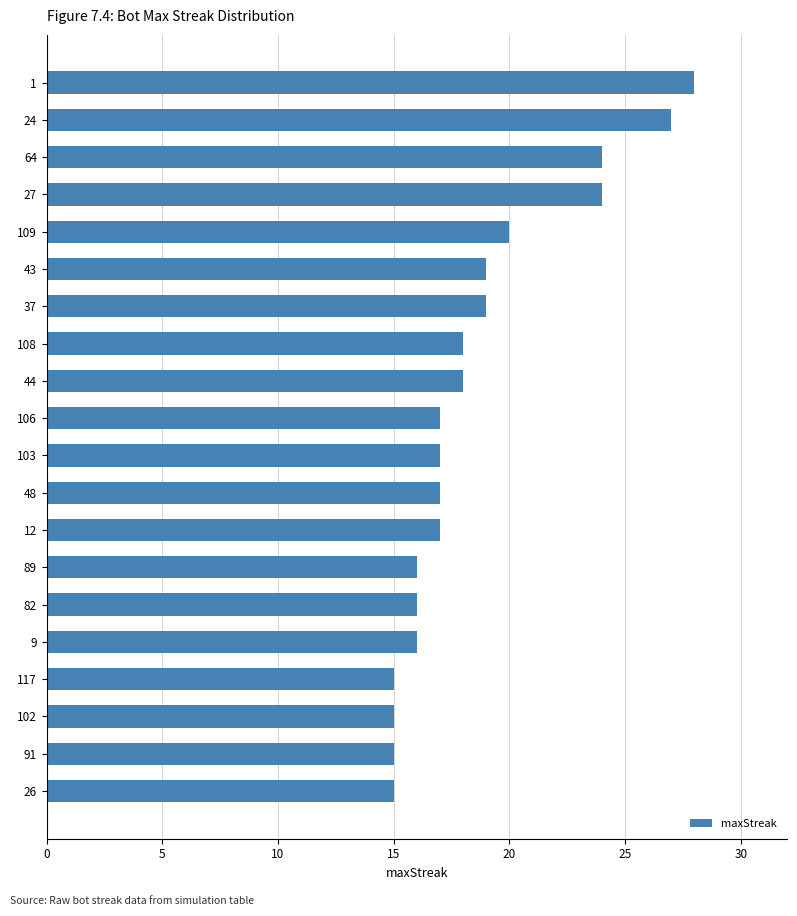

Approximately how many times larger is the value at 117 compared to 91?

1.0